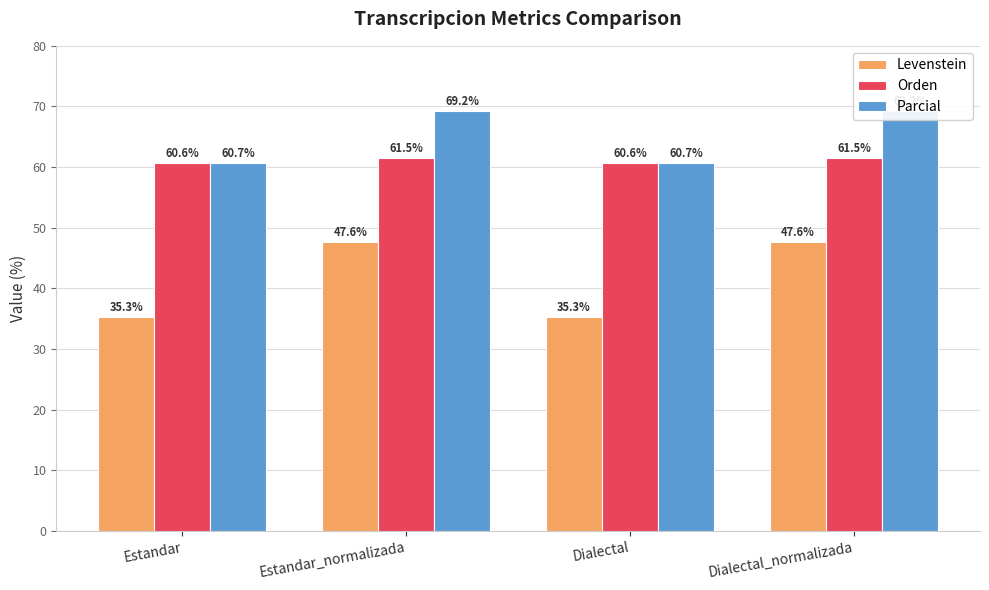

How many distinct data groups are displayed?

3